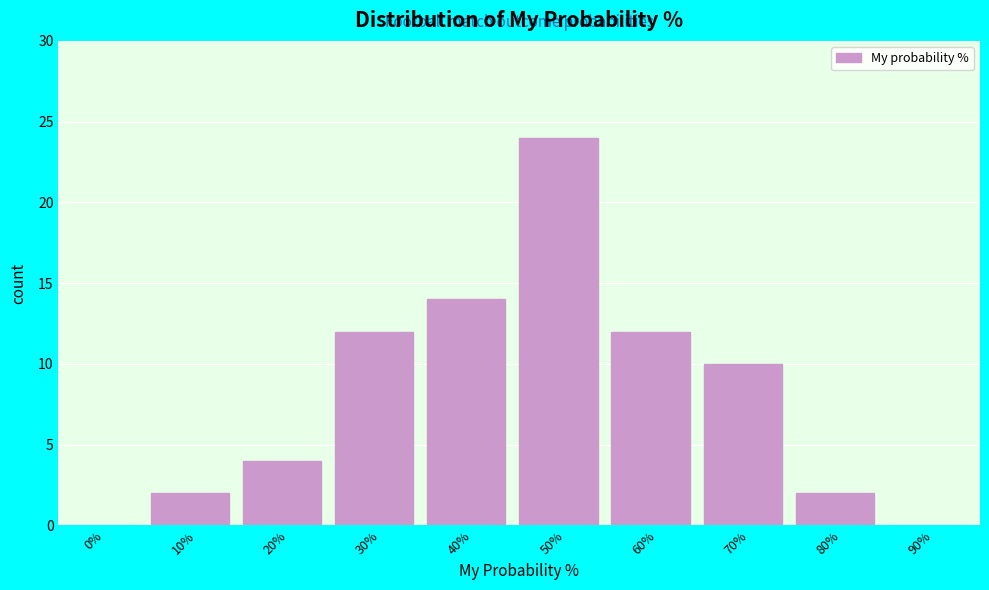

Reading right to left, list all the values displayed in this chart.

90%=0	80%=2	70%=10	60%=12	50%=24	40%=14	30%=12	20%=4	10%=2	0%=0